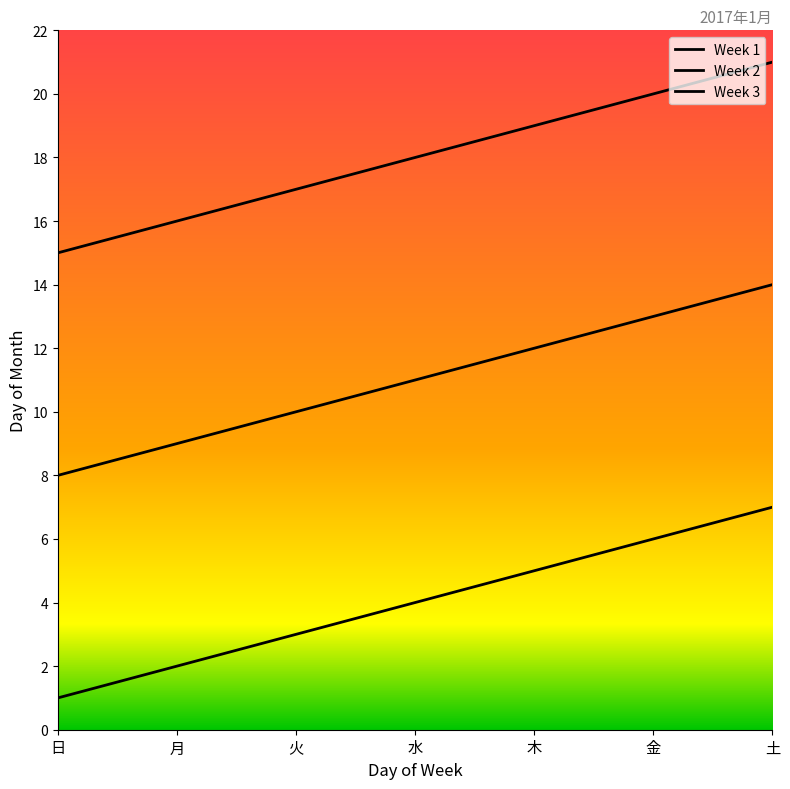

What is the lowest value of the Week 3 series?

15